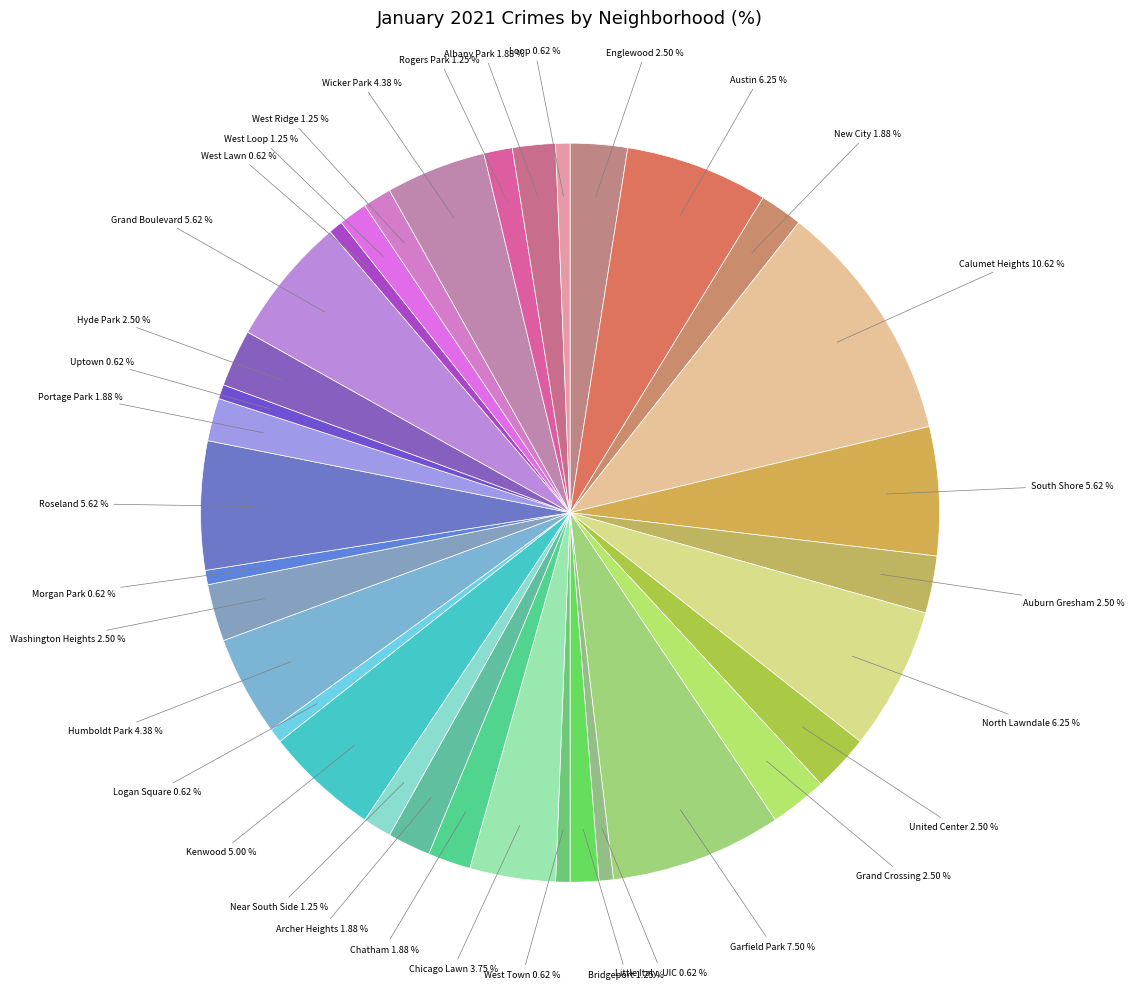

How much of the chart is everything except West Town?

99.4%